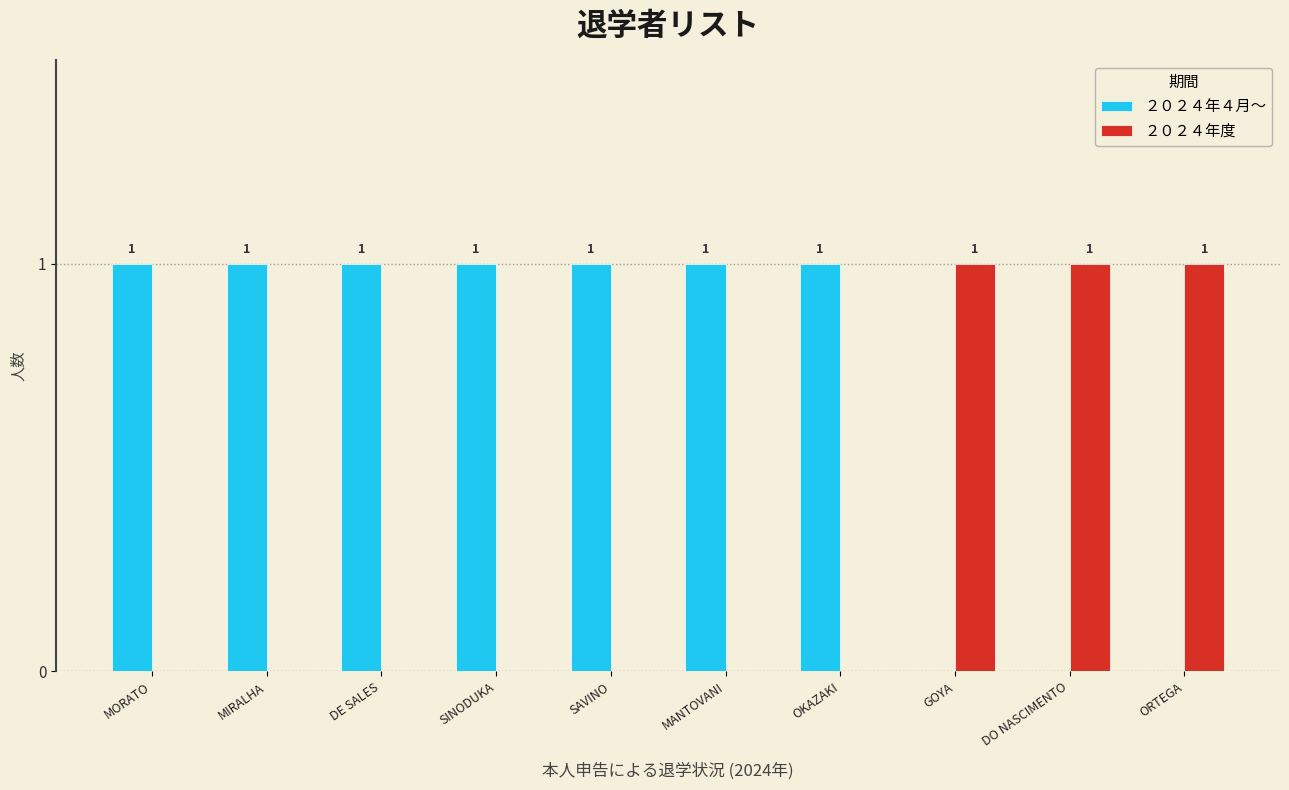

True or false: ２０２４年４月～ has a value of 0 at GOYA.

True